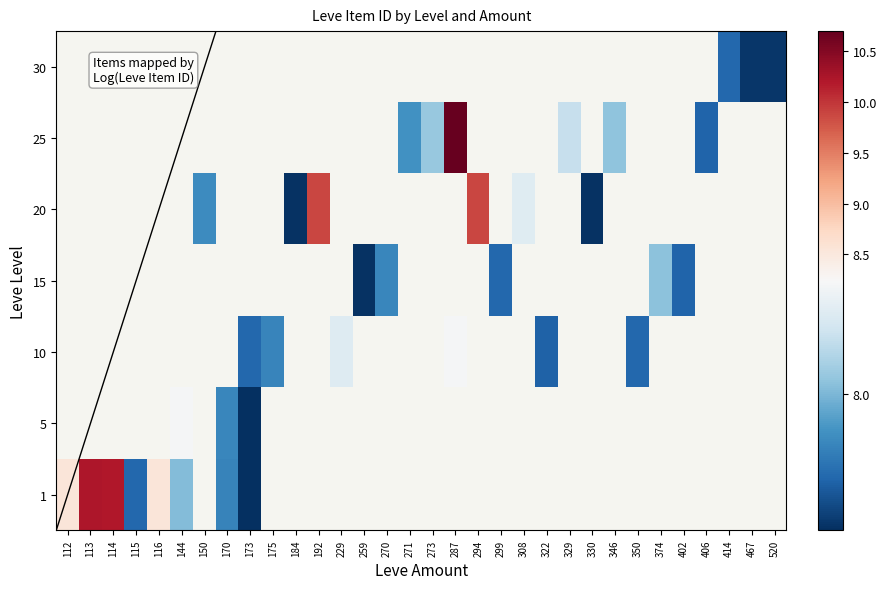

Is the value of 20 at 308 greater than the value of 15 at 173?

No